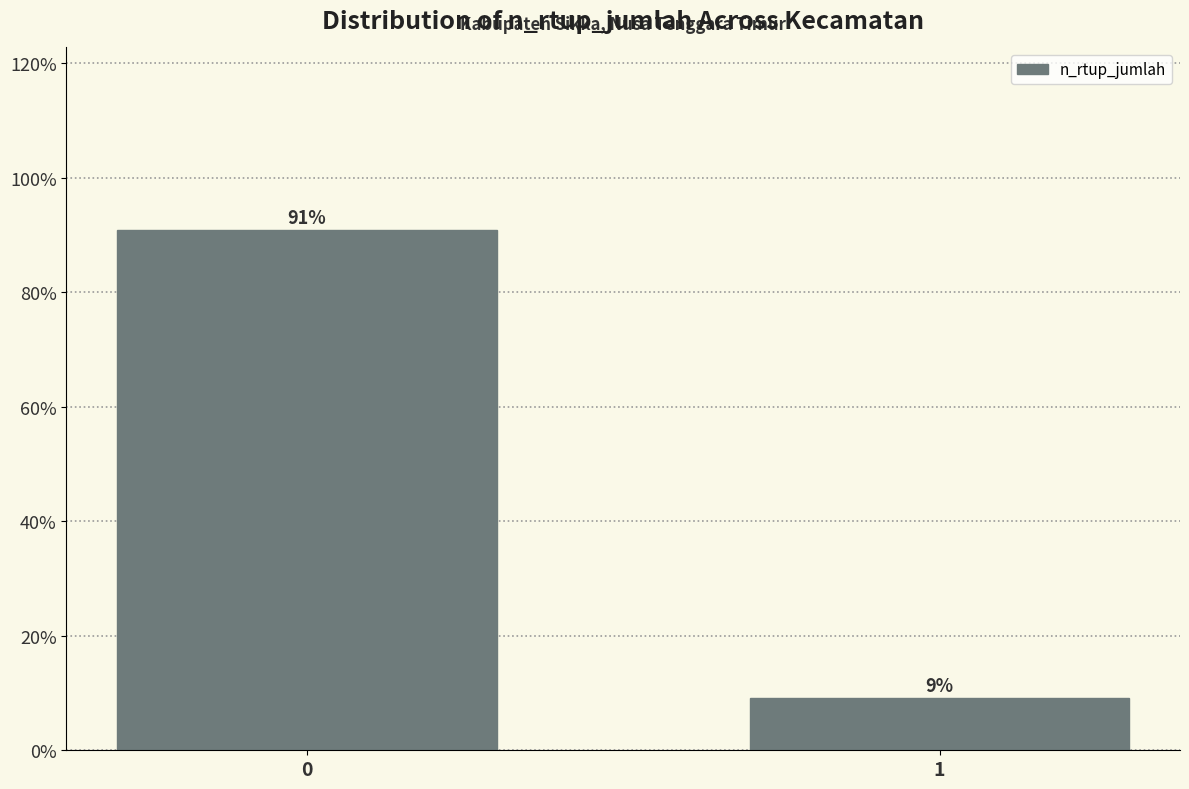

What is the sum of the values at 0 and 1?

100.0